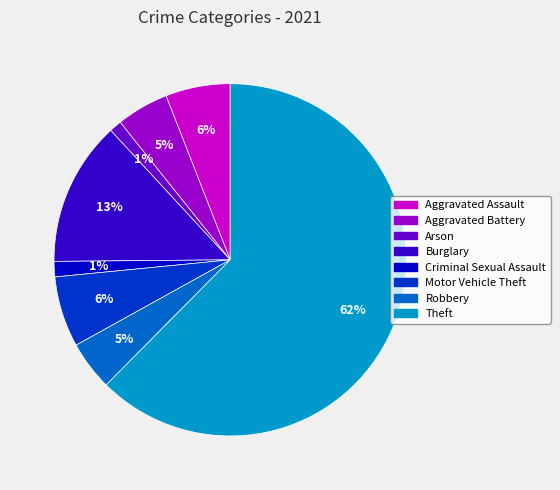

What is the largest slice in the pie chart?

Theft